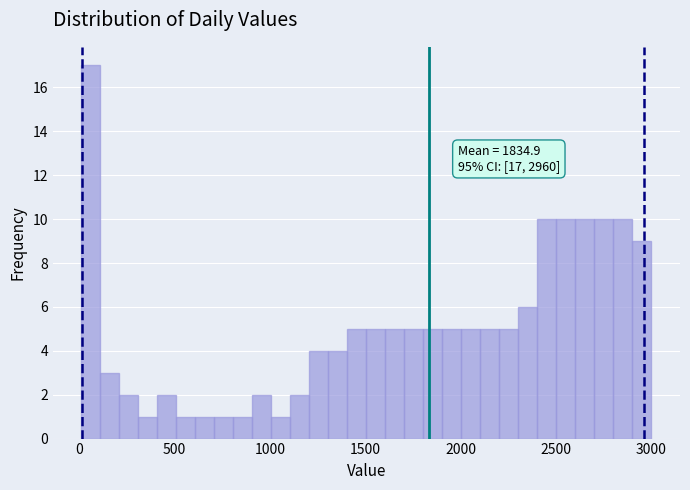

Read against the x-axis, roughly where is the centre of the tallest bar?

50